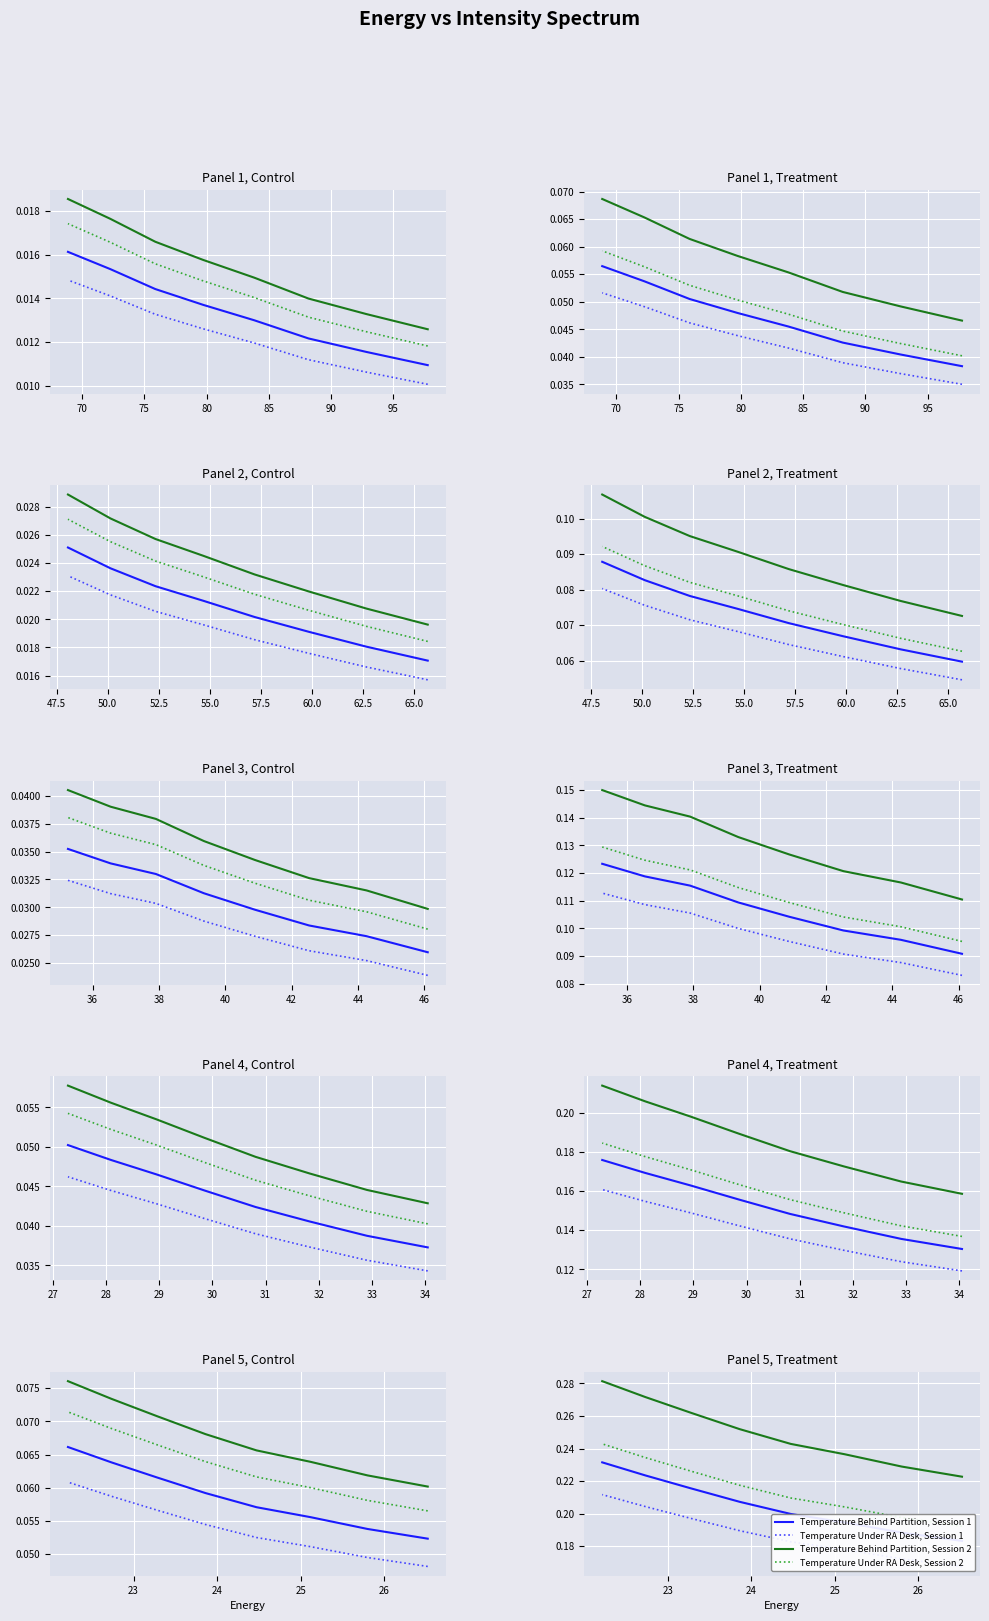

Which series changed the most between 70 and 100?

Temperature Behind Partition, Session 2